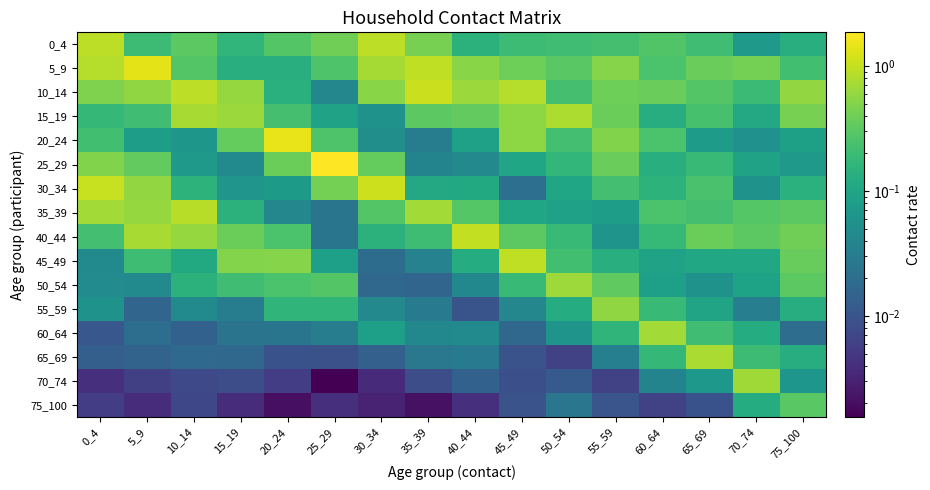

Count the number of data series in this chart.

16